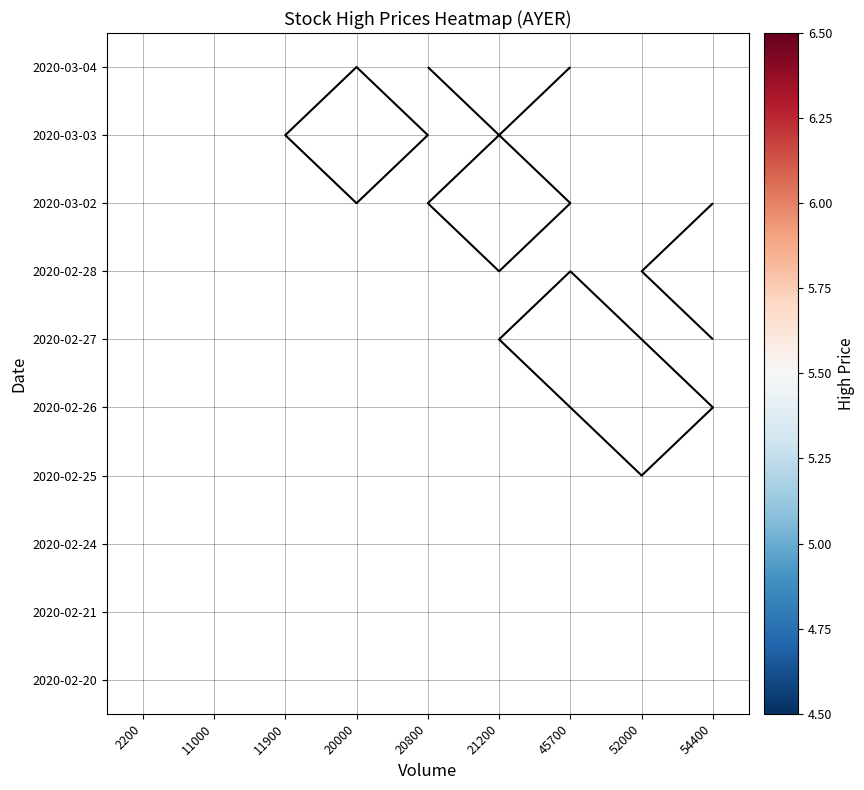

List the series in order of their peak value, lowest first.

2020-02-20, 2020-02-21, 2020-02-24, 2020-02-25, 2020-02-26, 2020-02-27, 2020-02-28, 2020-03-02, 2020-03-03, 2020-03-04